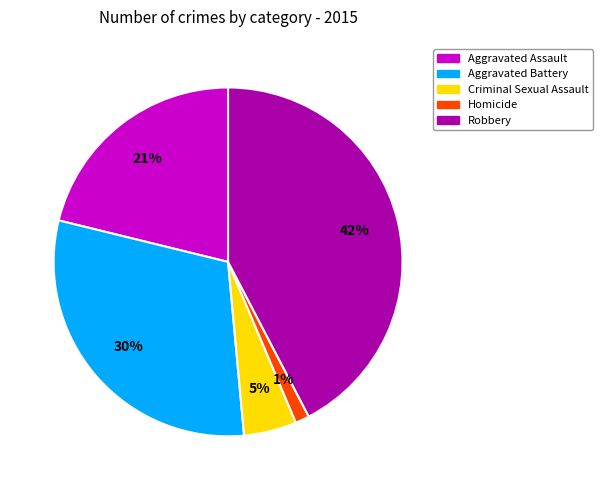

Is Robbery the majority of the pie?

No